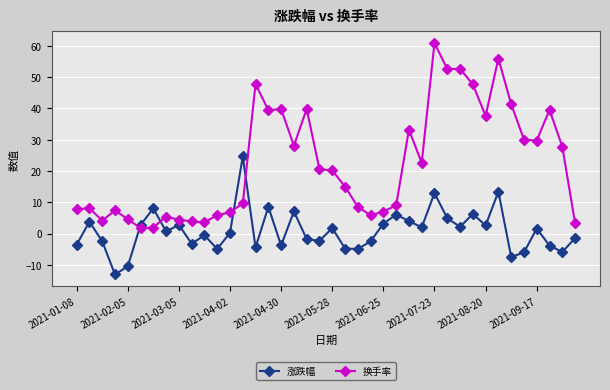

How many intersections are there between 换手率 and 涨跌幅?

4